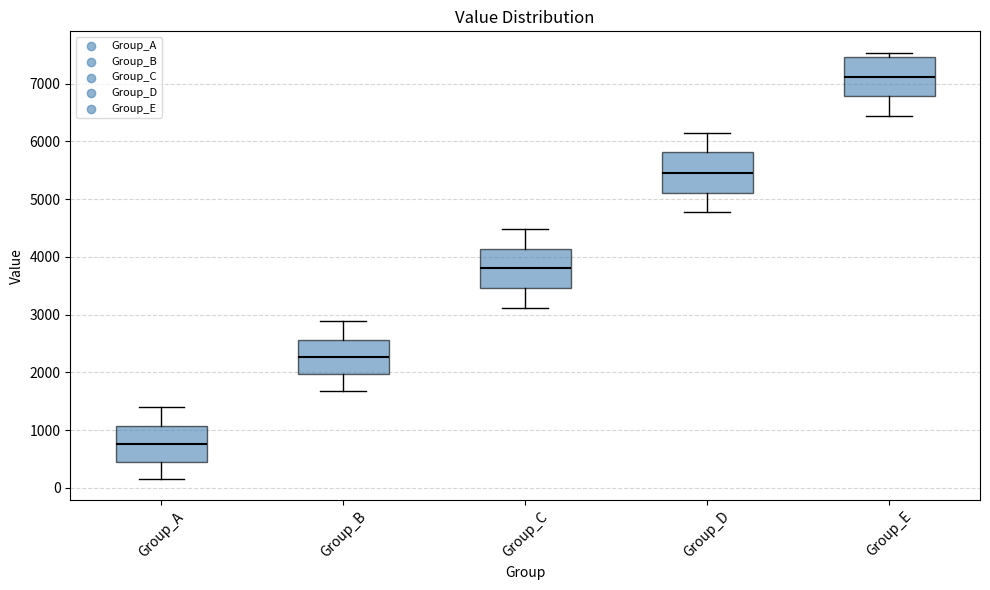

Reading left to right, read every box against the y-axis: the position of its median line, the range the box covers, and the ends of its whiskers. The values are not printed on the chart, so give them approximately, as read against the axis.

Group_A: median 800, box 500 to 1100, whiskers 200 to 1400
Group_B: median 2300, box 2000 to 2600, whiskers 1700 to 2900
Group_C: median 3800, box 3500 to 4100, whiskers 3100 to 4500
Group_D: median 5500, box 5100 to 5800, whiskers 4800 to 6200
Group_E: median 7100, box 6800 to 7500, whiskers 6400 to 7500 (just above the box's upper edge)